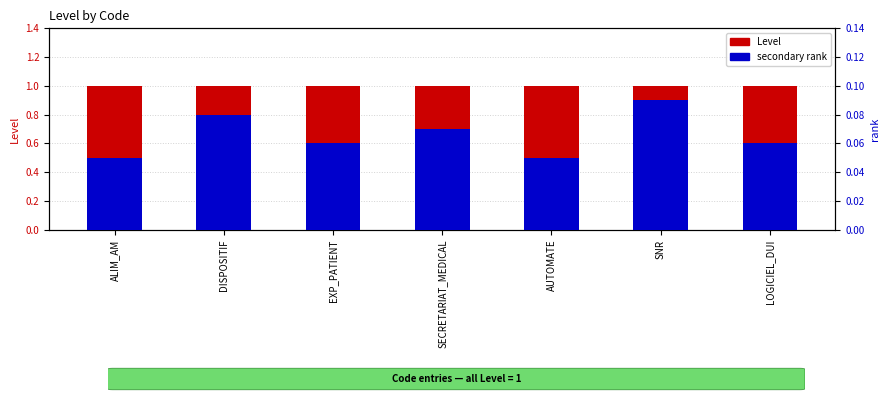

Which has a higher value, ALIM_AM or SECRETARIAT_MEDICAL?

ALIM_AM